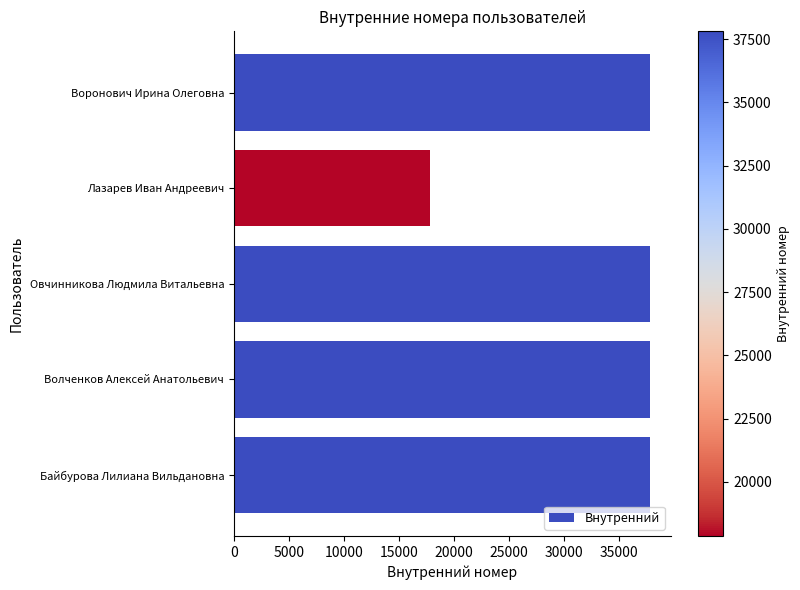

What is the difference between the maximum and minimum values?

19958